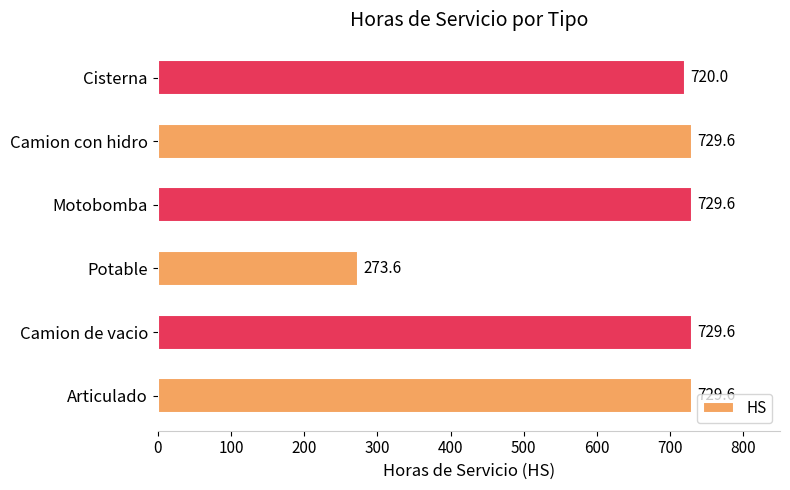

How many values are below 729?

2